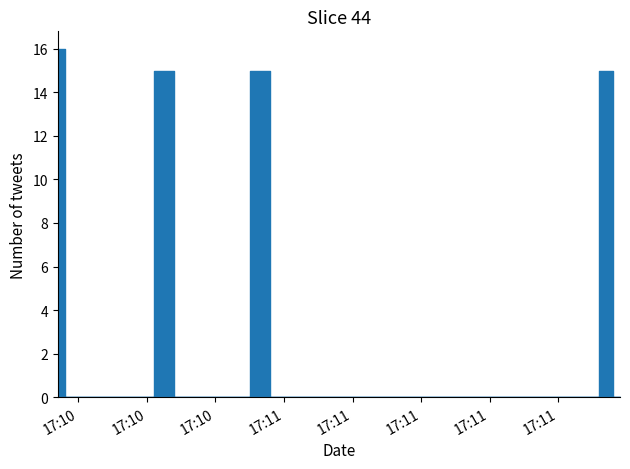

Where is the first local maximum?

2019-07-19 17:10:43